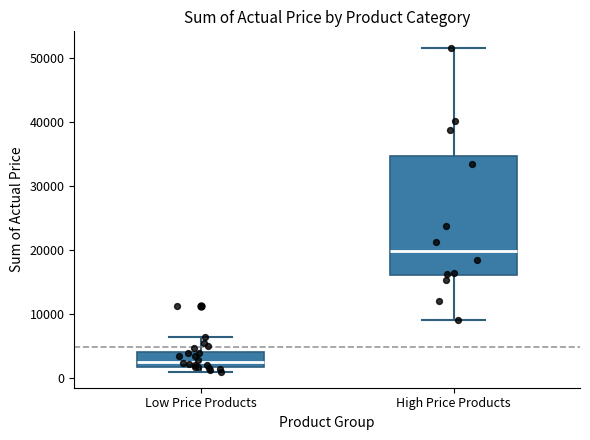

Where does the median line of the box for High Price Products sit on the y-axis? The values are not printed on the chart, so give them approximately, as read against the axis.

20000